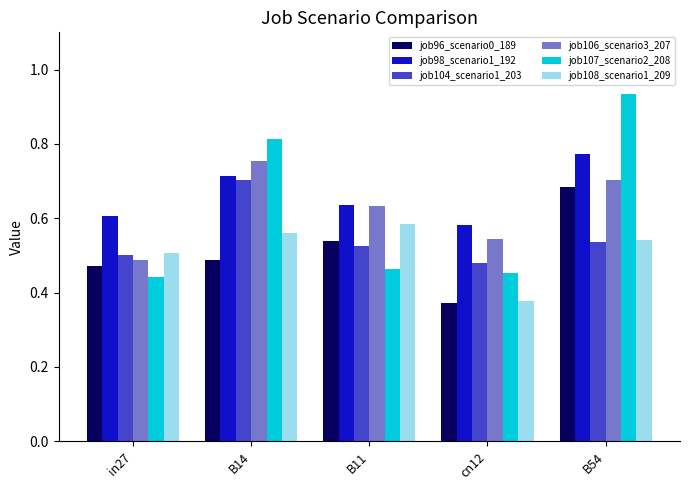

Count the job106_scenario3_207 values in the range 0 to 1.

5